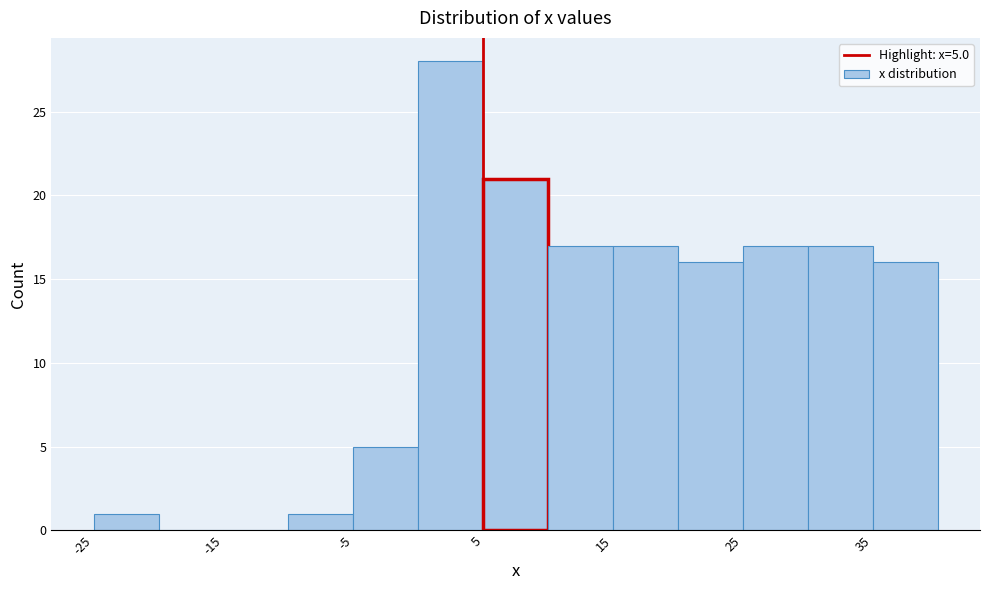

Over which range of the x-axis is the bar tallest?

0 to 5